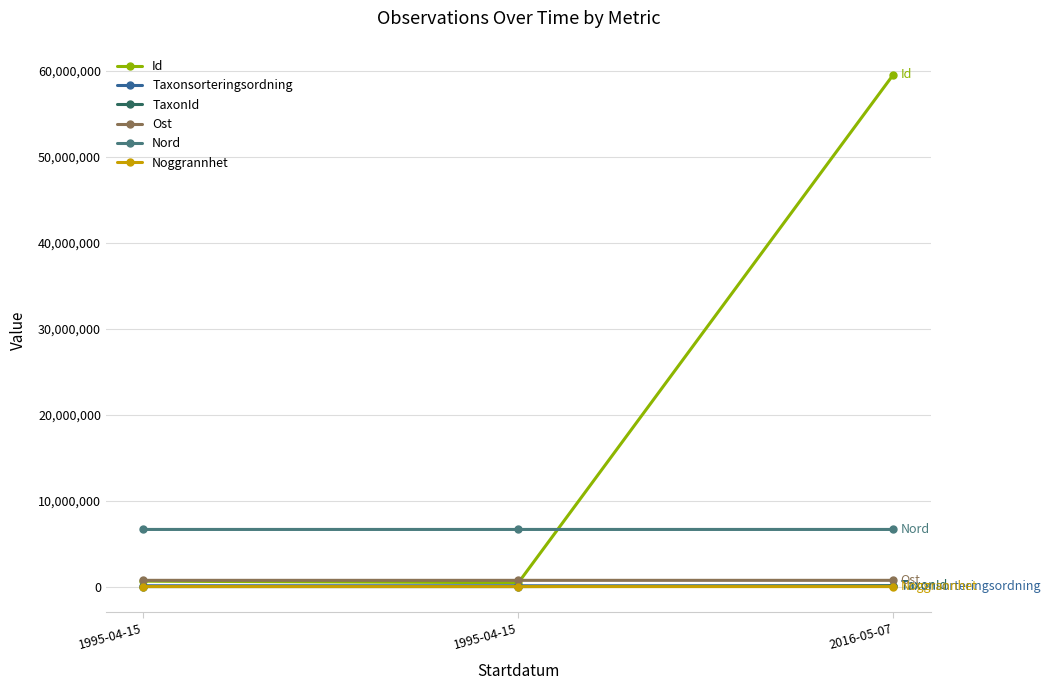

How many categories are shown in the chart?

3